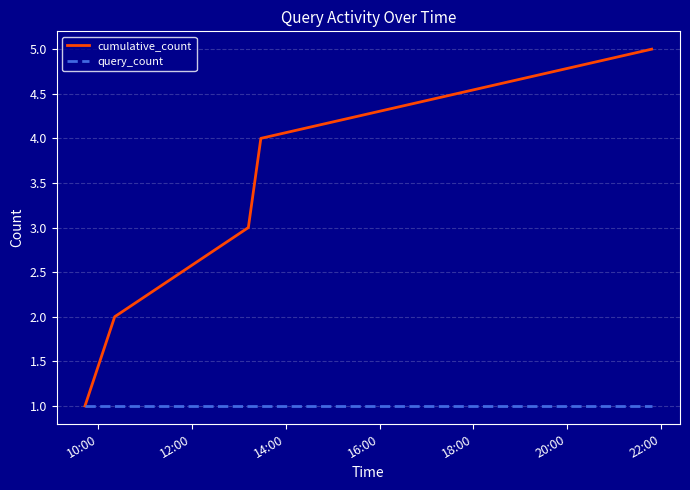

Rank the series by their average value, from lowest to highest.

query_count, cumulative_count